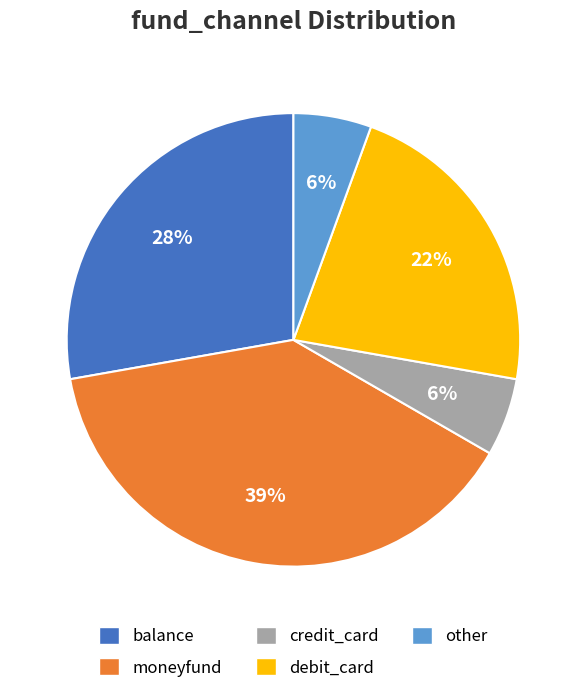

Combined, do balance and moneyfund account for over 50%?

Yes